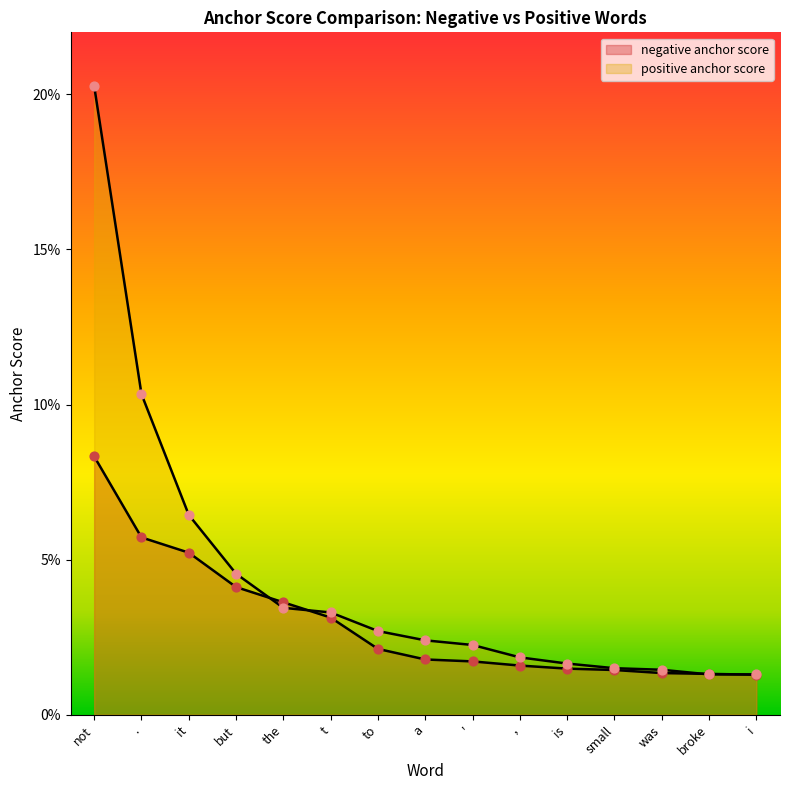

Which series contains the highest Y value?

positive anchor score